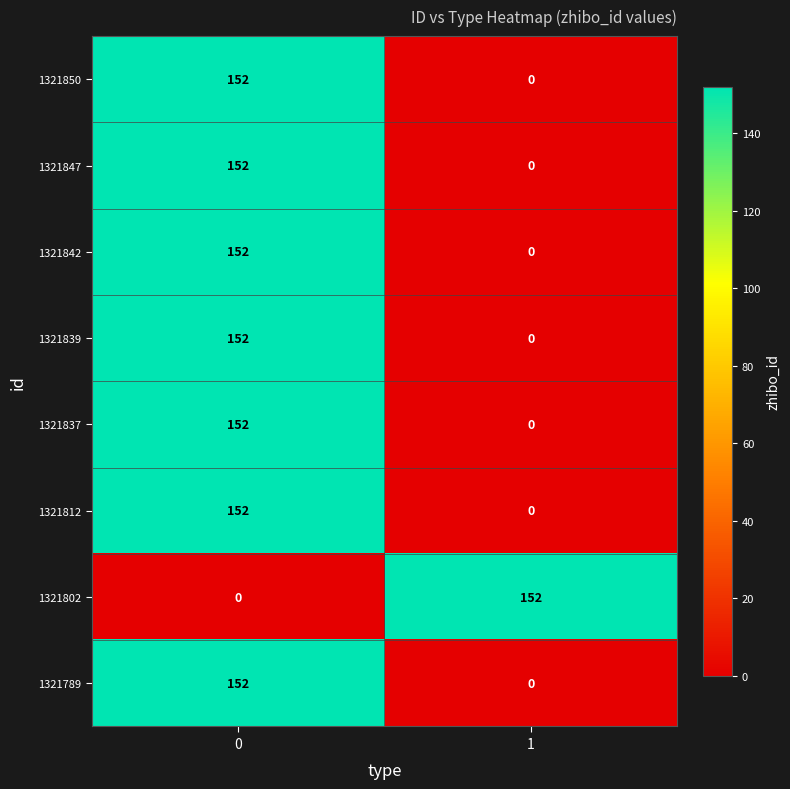

How many data points does each series have?

2